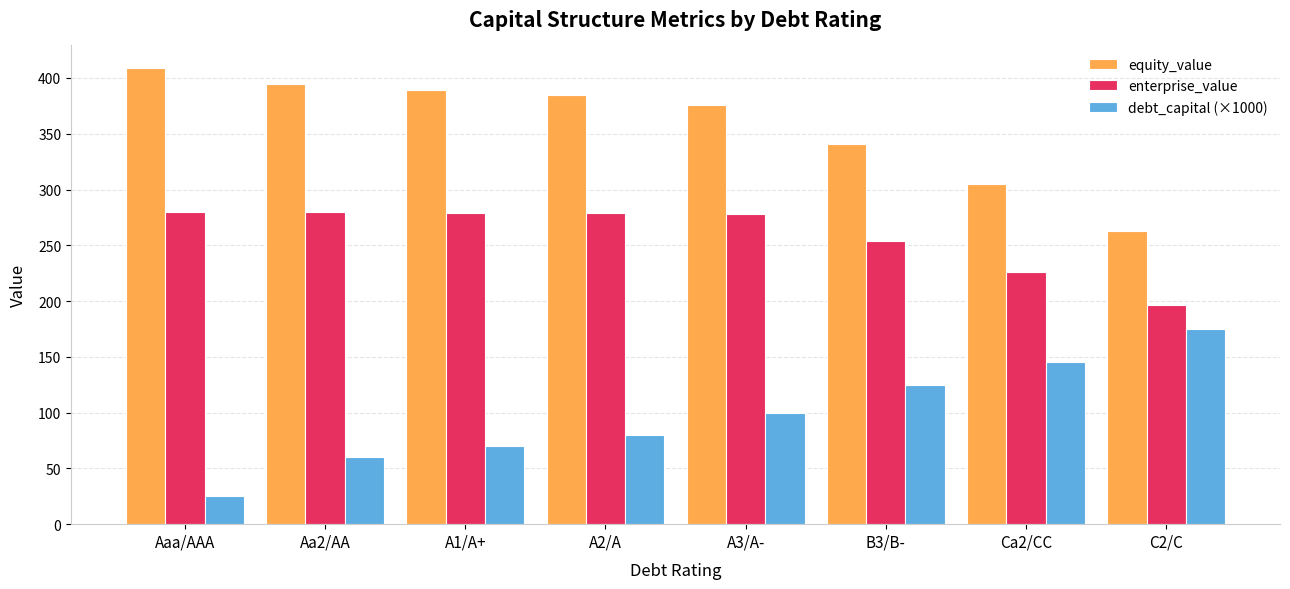

Which series has the largest total across all categories?

equity_value